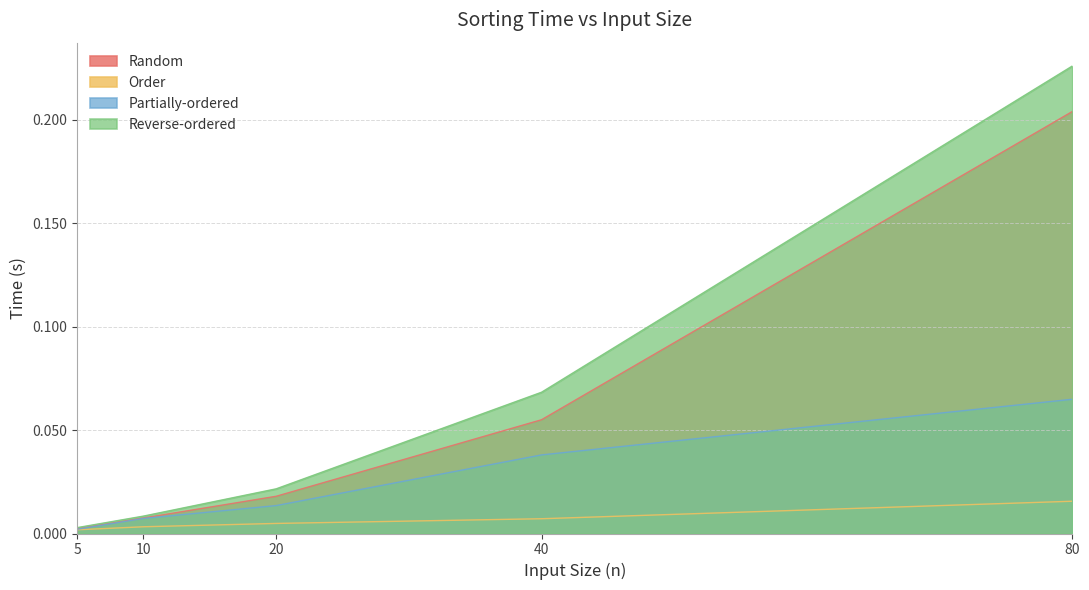

Reading left to right, what are all the values shown in this chart?

Random: 5=0.0	10=0.0	20=0.0	40=0.1	80=0.2
Order: 5=0.0	10=0.0	20=0.0	40=0.0	80=0.0
Partially-ordered: 5=0.0	10=0.0	20=0.0	40=0.0	80=0.1
Reverse-ordered: 5=0.0	10=0.0	20=0.0	40=0.1	80=0.2